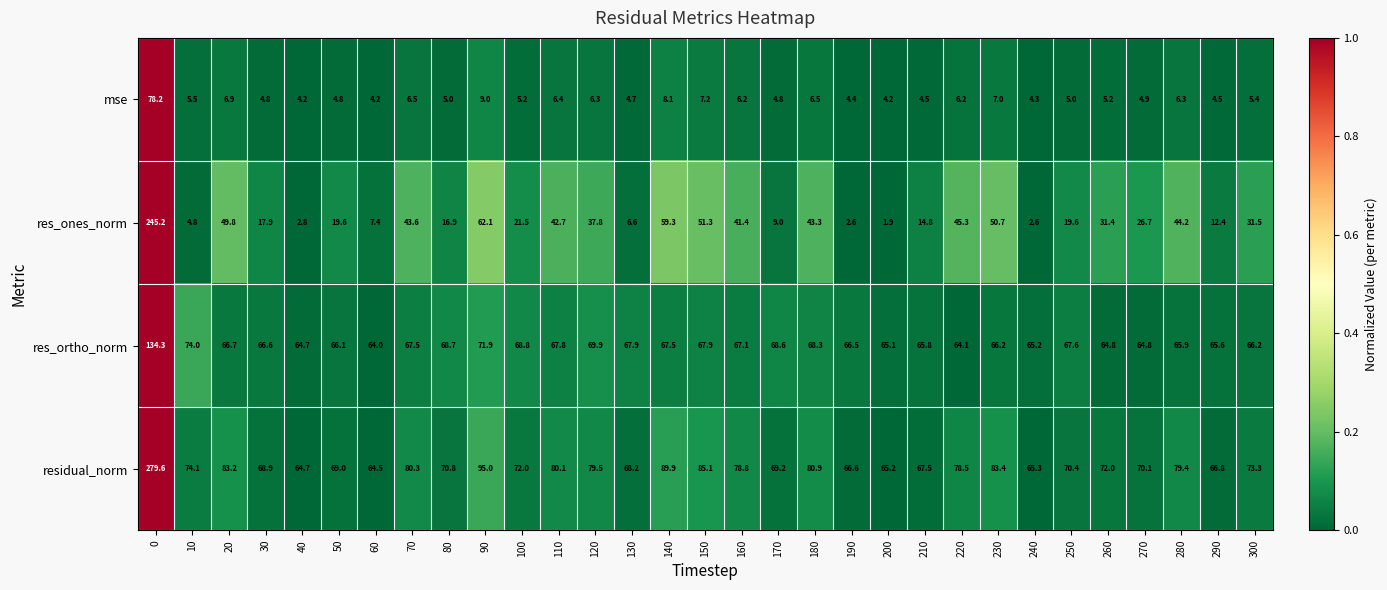

What is the average value of the res_ones_norm series?

34.4